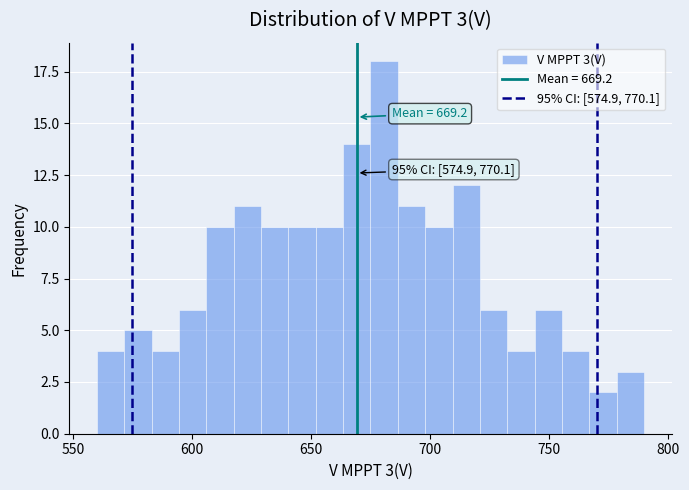

Read against the x-axis, roughly where is the centre of the tallest bar?

680